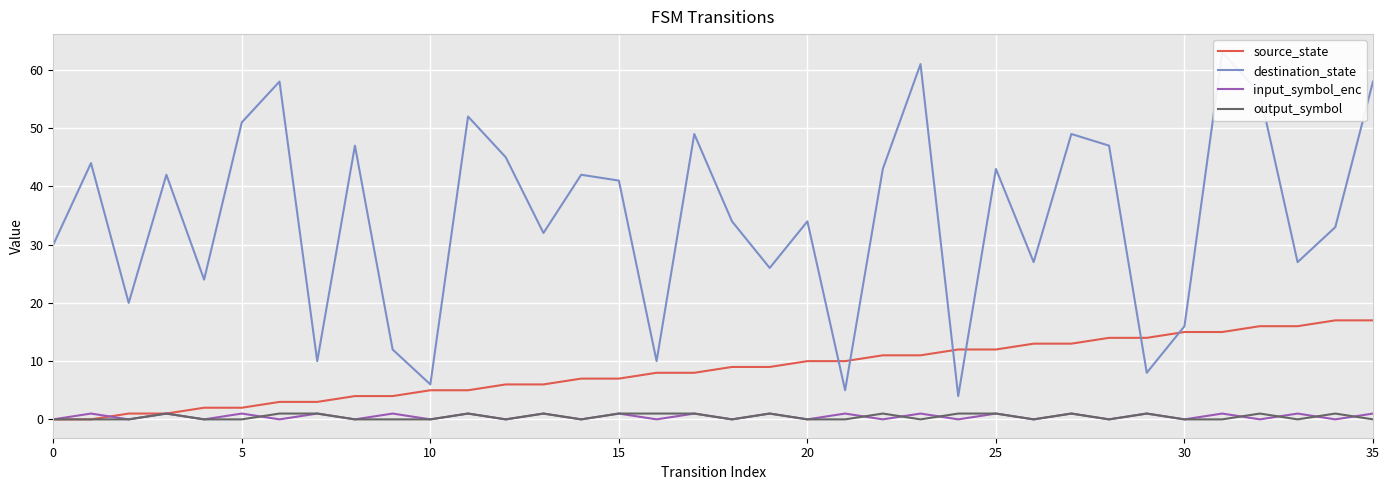

Is it true that output_symbol equals 1 at 18?

False